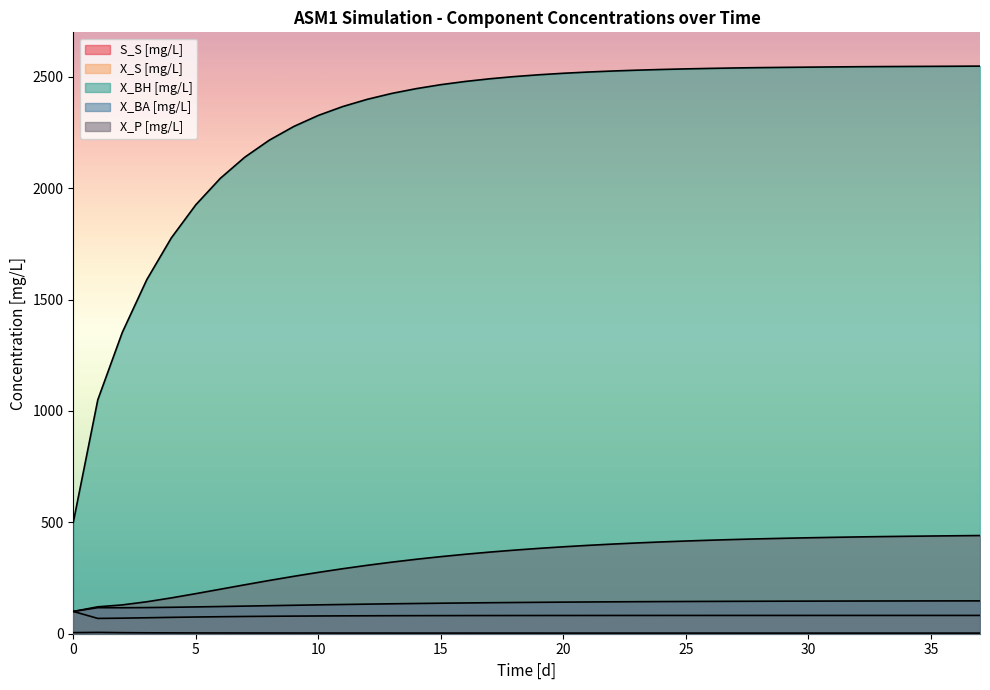

Where does the X_P [mg/L] series first go above 383?

19